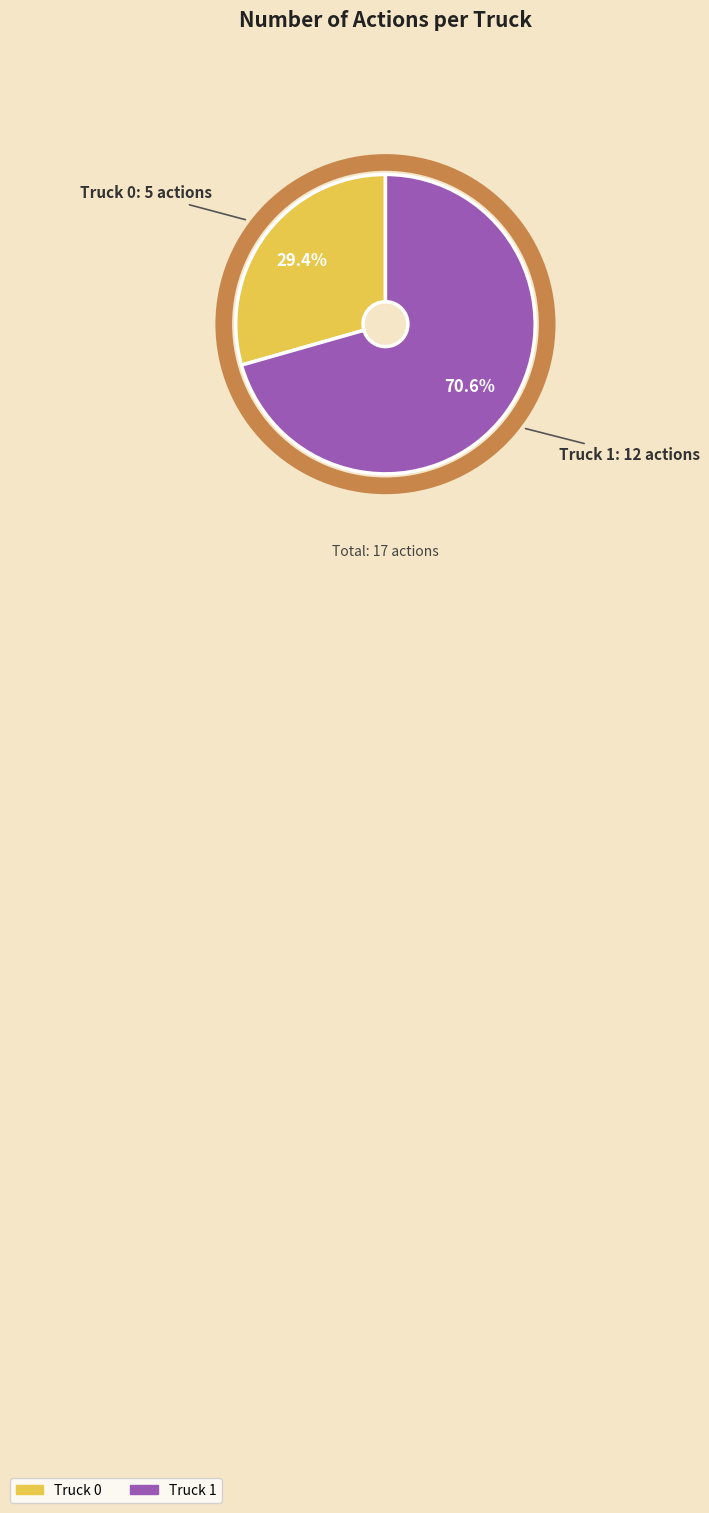

True or false: Truck 0 accounts for 36% of the total.

False